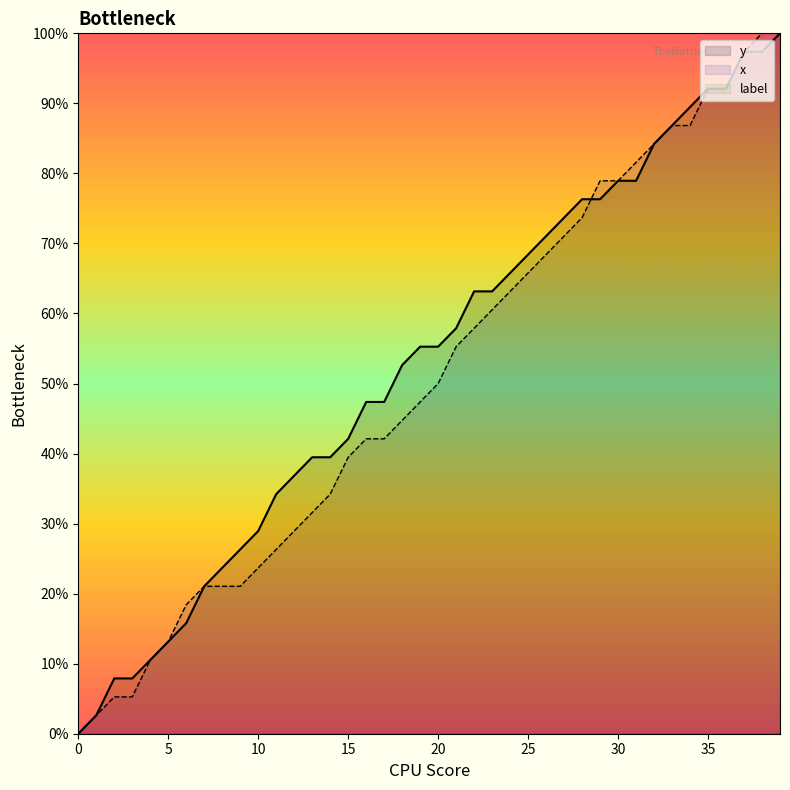

What is the value of the y point at the 23rd from the left?

63.2